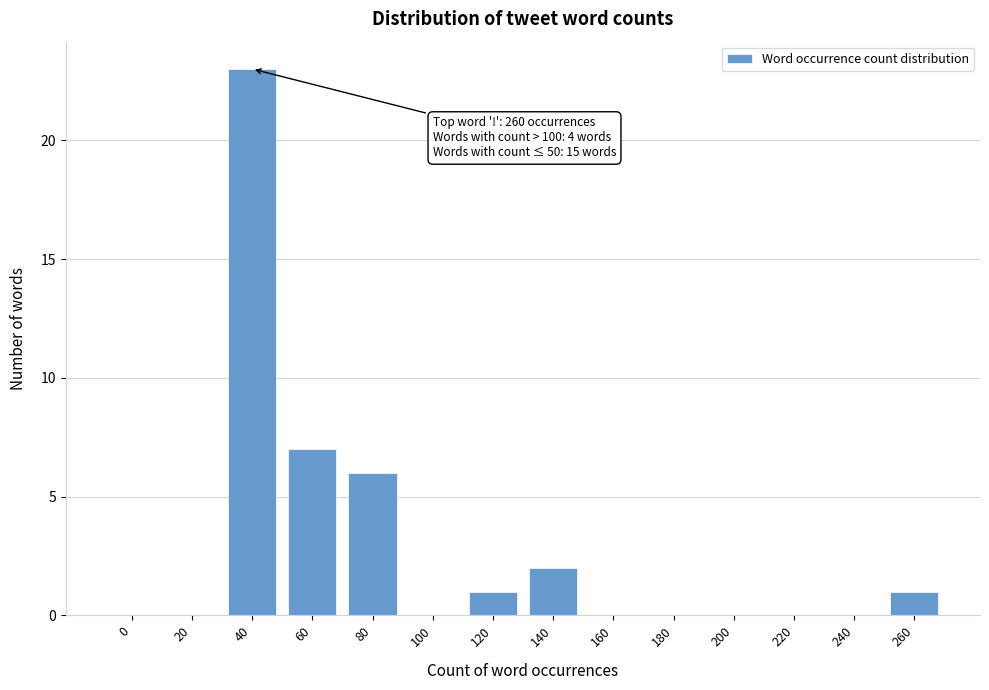

Reading left to right, transcribe all the data shown in this chart.

0=0	20=0	40=23	60=7	80=6	100=0	120=1	140=2	160=0	180=0	200=0	220=0	240=0	260=1